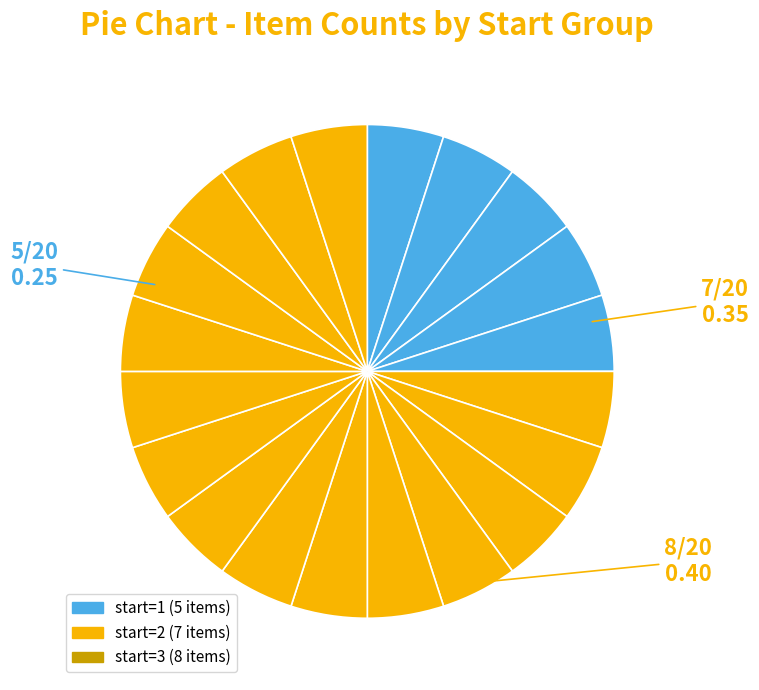

How many segments does this pie chart have?

20